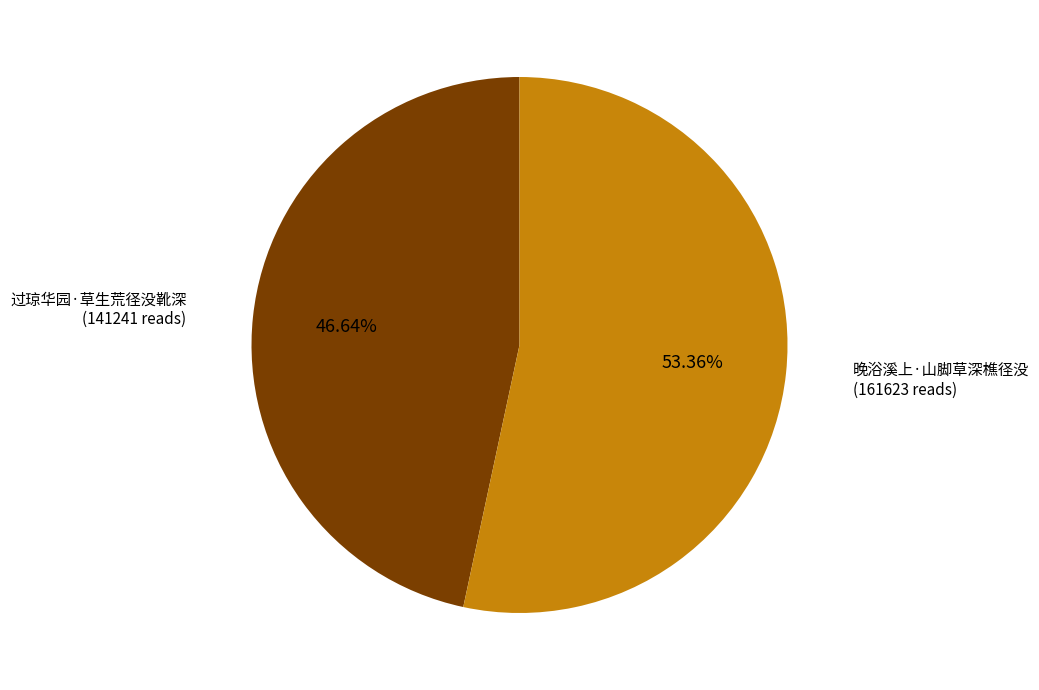

True or false: 晚浴溪上·山脚草深樵径没 accounts for 53% of the total.

True